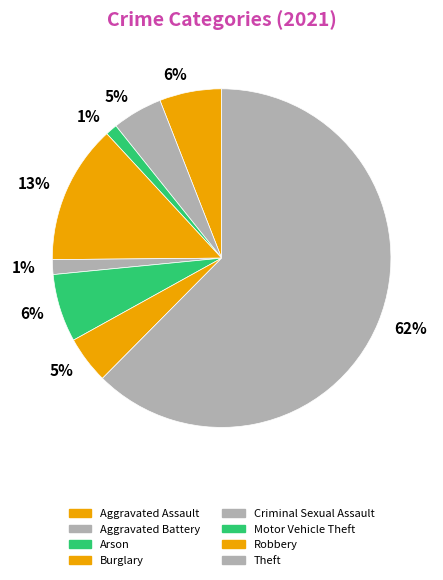

To the nearest percent, what is the average slice percentage?

12%